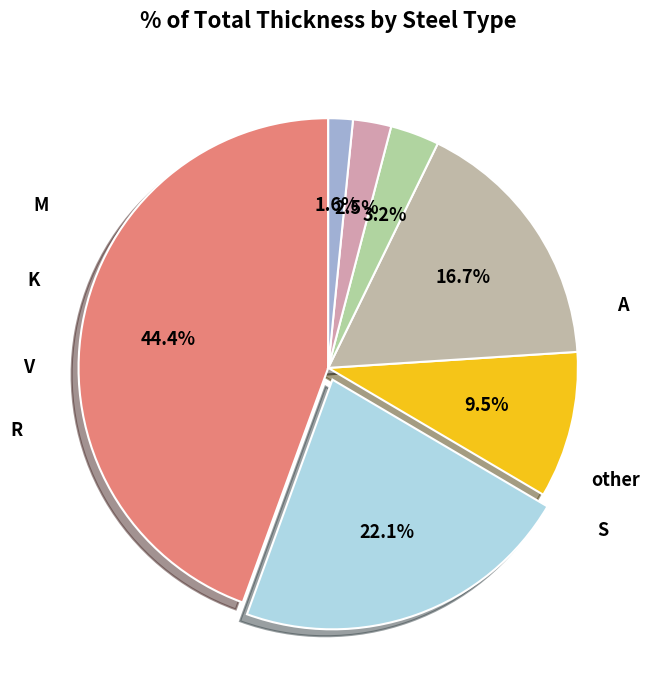

How many segments does this pie chart have?

7